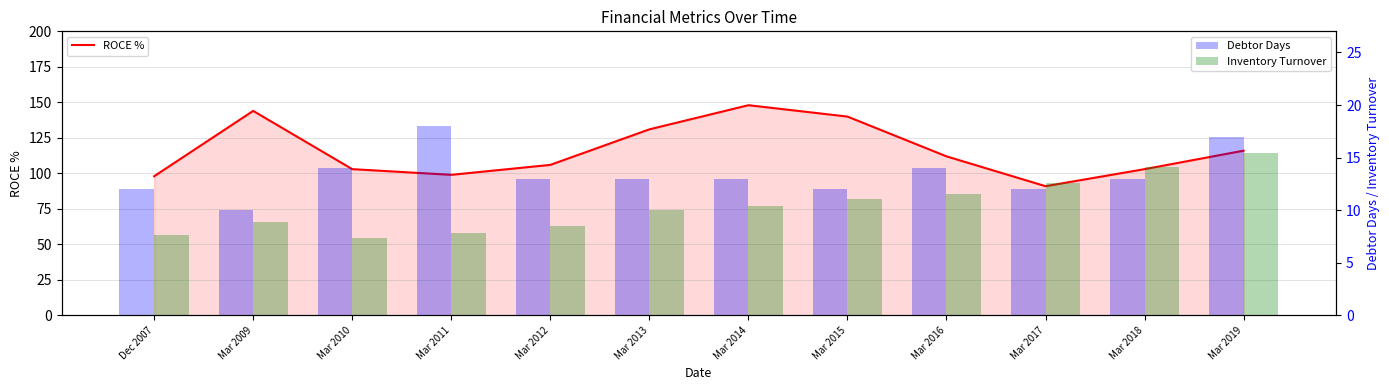

At how many categories does at least one series exceed 73?

12